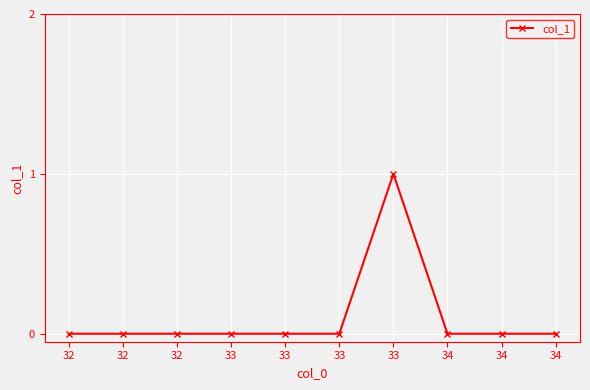

Reading left to right, what are all the values shown in this chart?

0	0	0	0	0	0	1	0	0	0